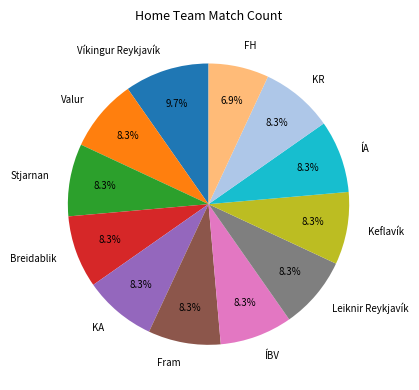

To the nearest percent, what is the combined percentage of Valur and ÍA?

17%